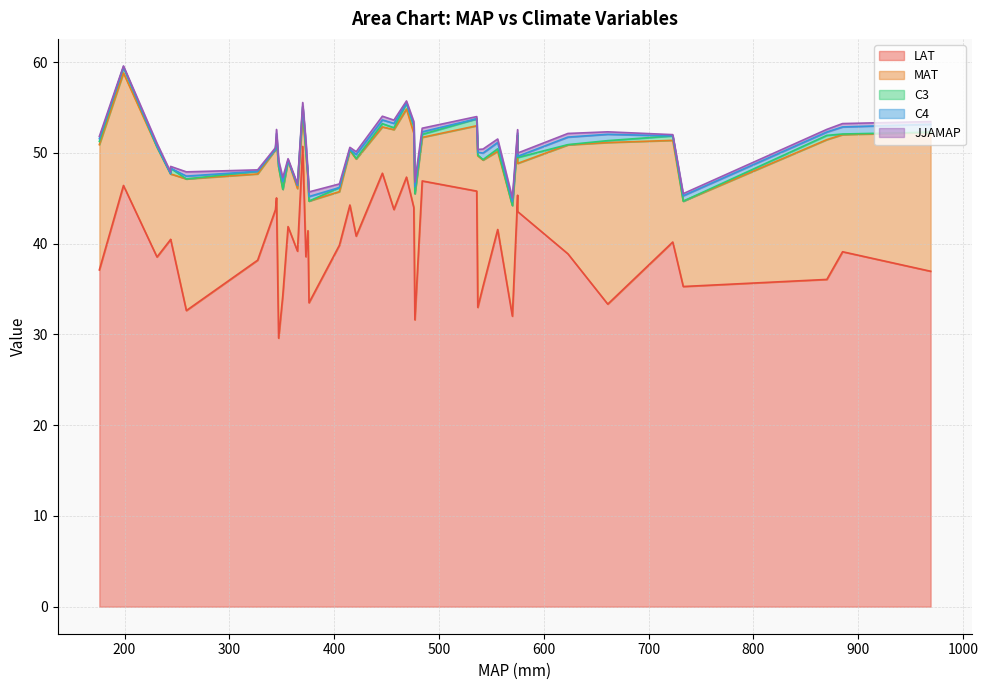

Which series has the largest range (max minus min)?

LAT